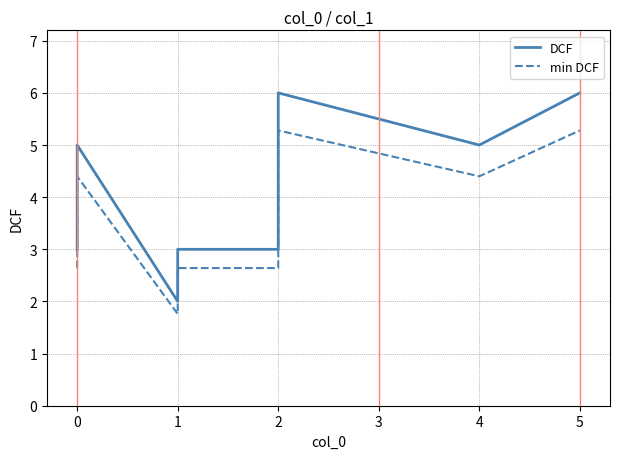

True or false: DCF and min DCF intersect in this chart.

False